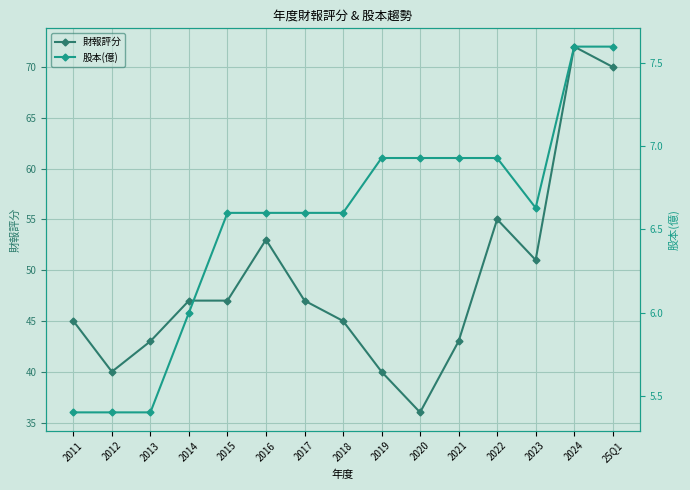

True or false: 股本(億) and 財報評分 cross at least once.

False